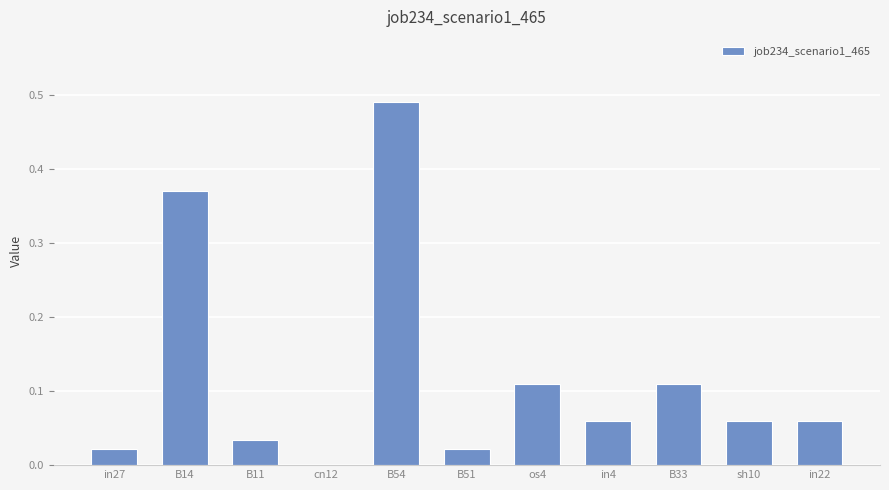

What is the change in value from B54 to B33?

-0.4